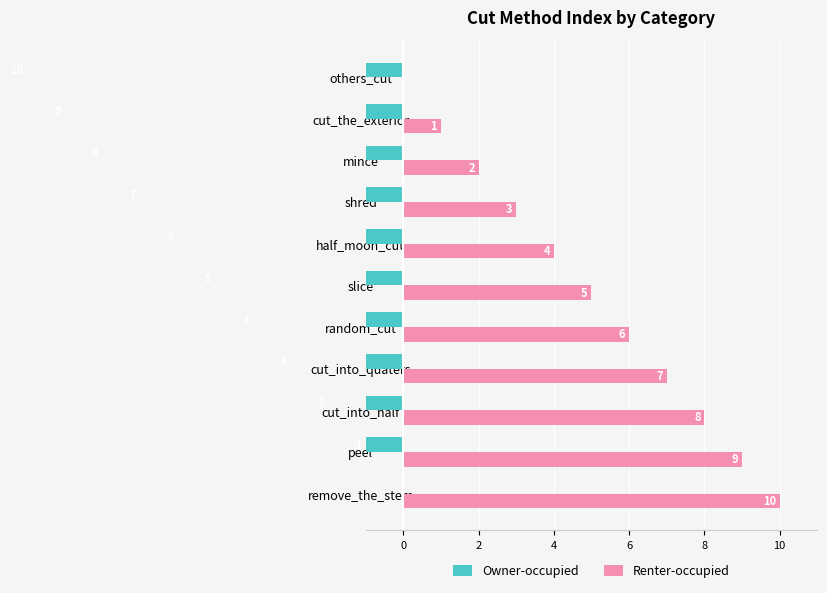

How many series are shown in this chart?

2